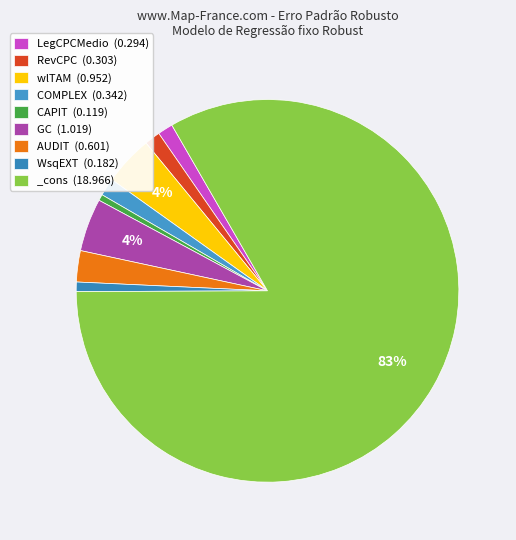

What is the change in value from GC to _cons?

+17.9